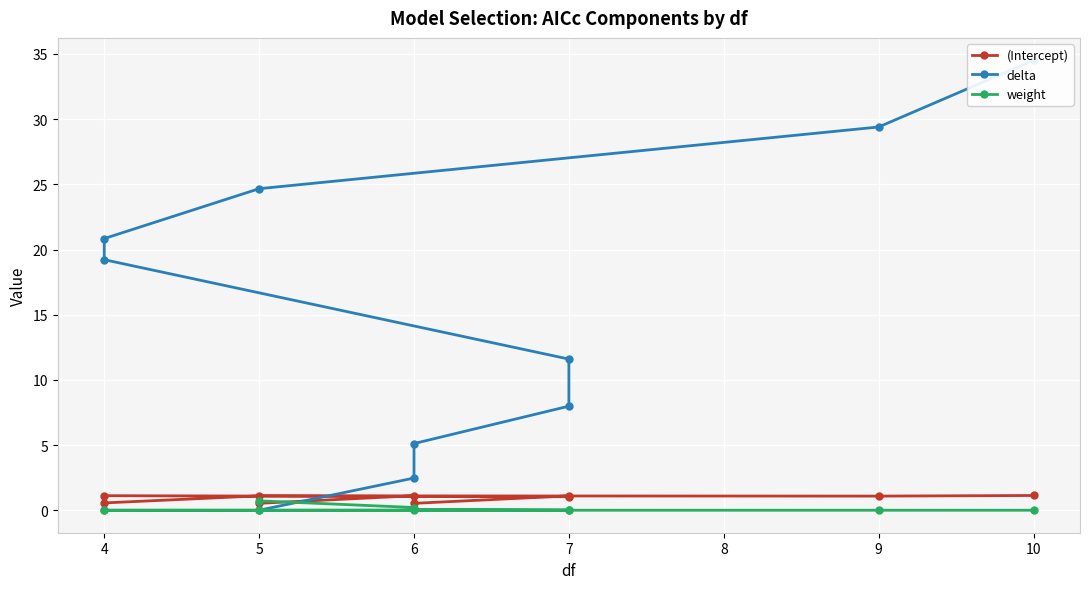

What are all the series names shown in the legend?

(Intercept), delta, weight